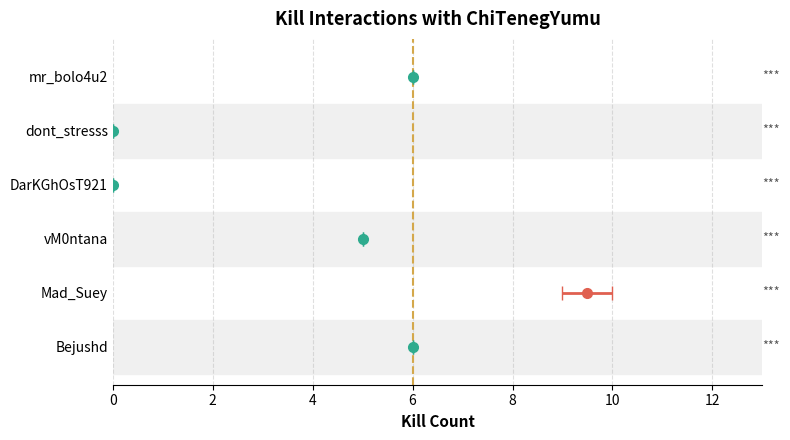

Where does the data first go above 6?

Mad_Suey